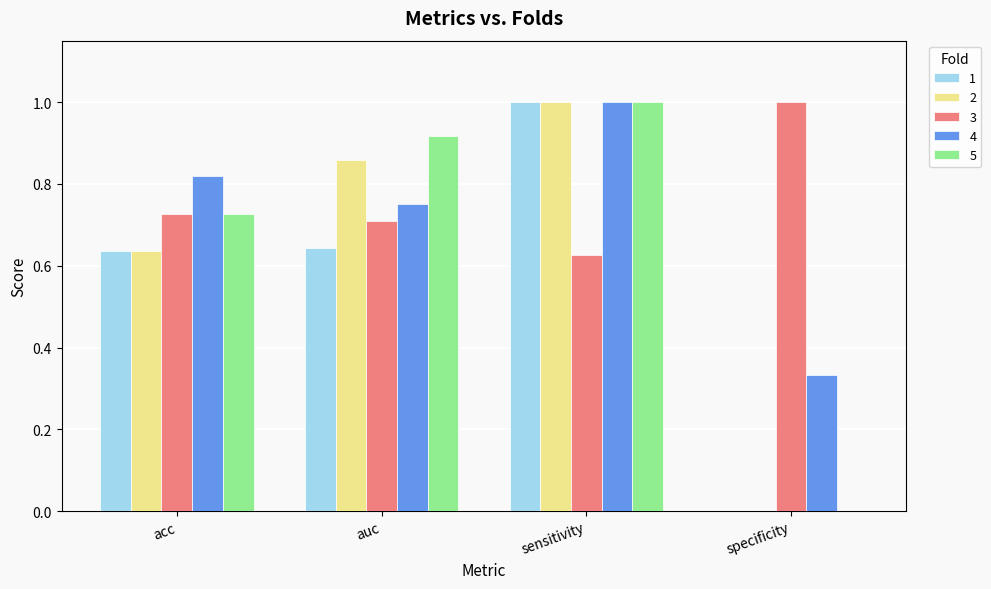

What are all the series names shown in the legend?

1, 2, 3, 4, 5